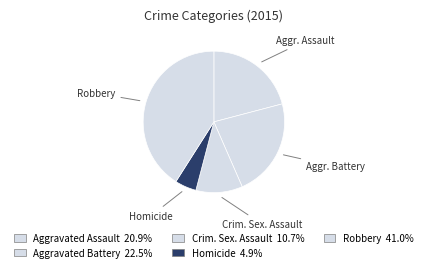

Count the number of slices in the pie.

5